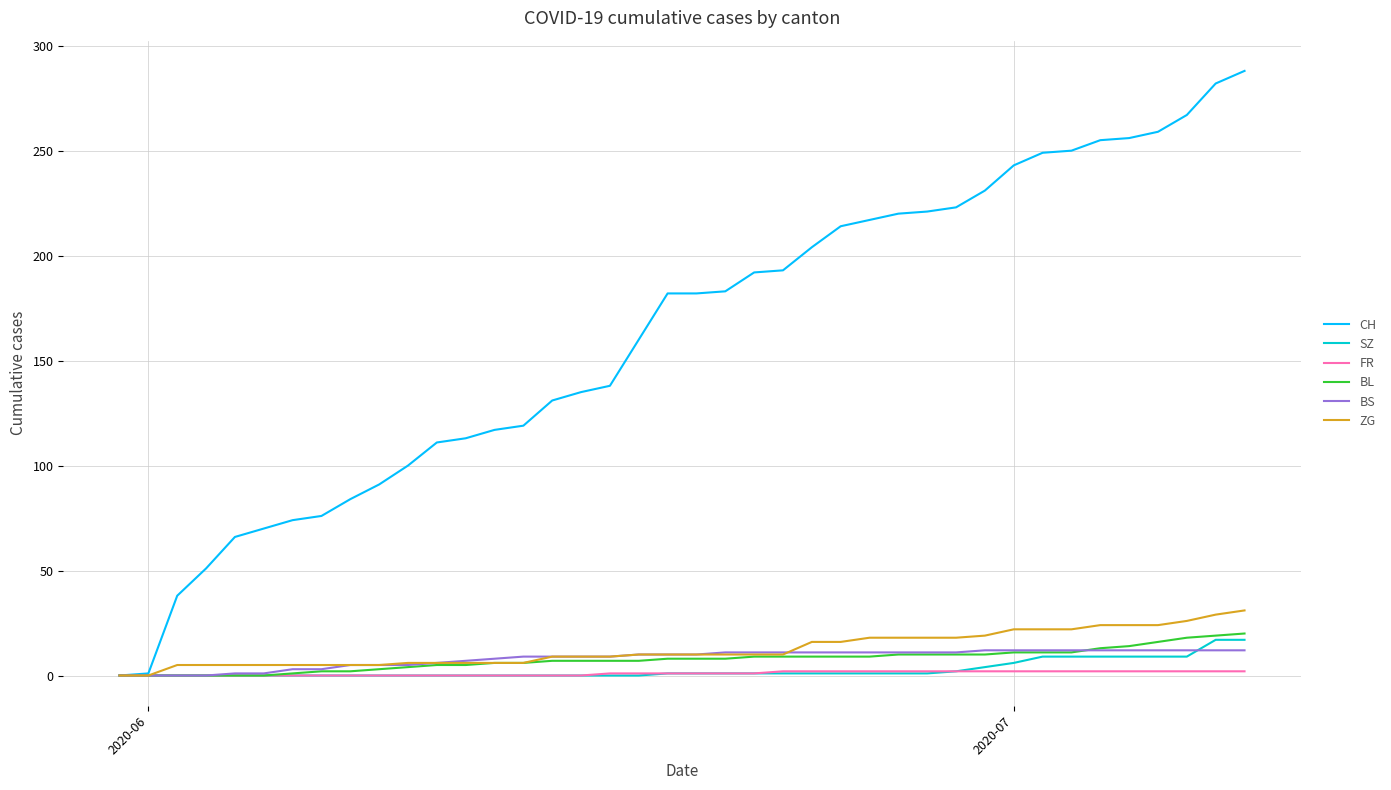

Which series has the largest total across all categories?

CH